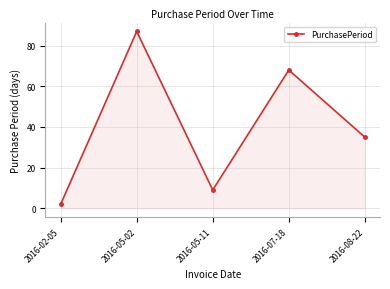

What is the maximum value shown in the chart?

87